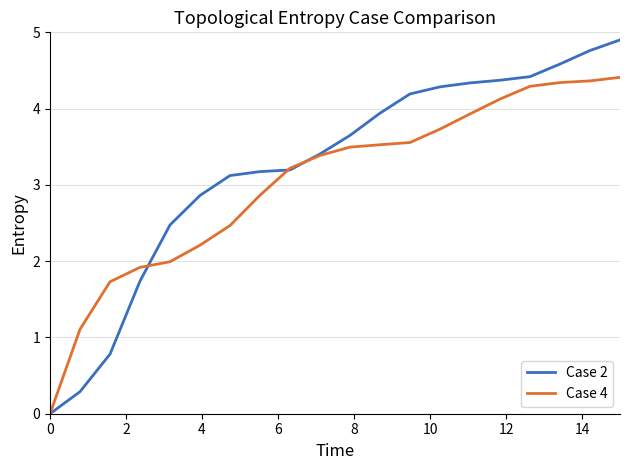

What is the difference between the maximum and second lowest values in the Case 2 series?

4.6